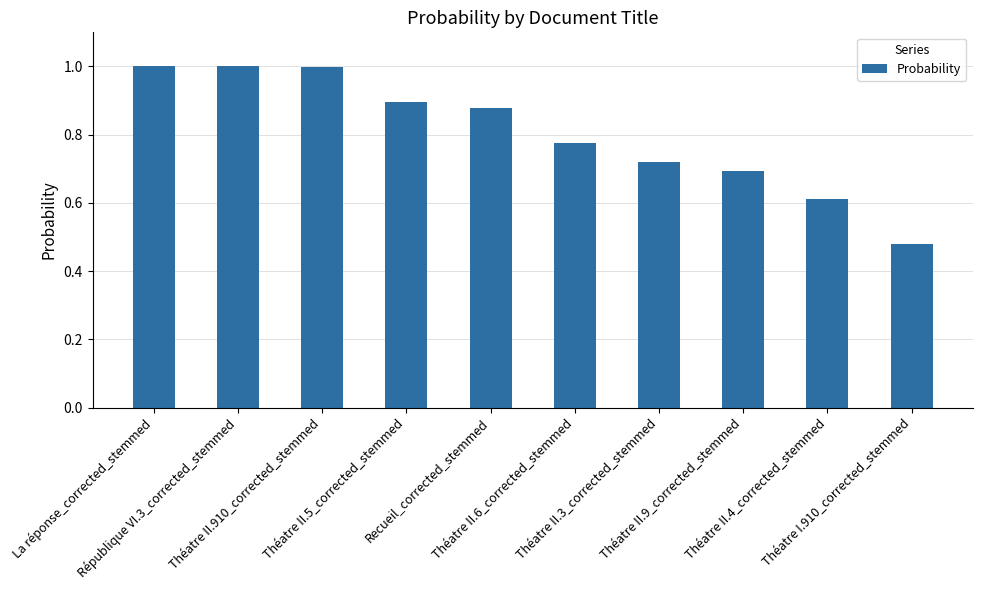

What is the value of the 1st bar from the left?

1.0